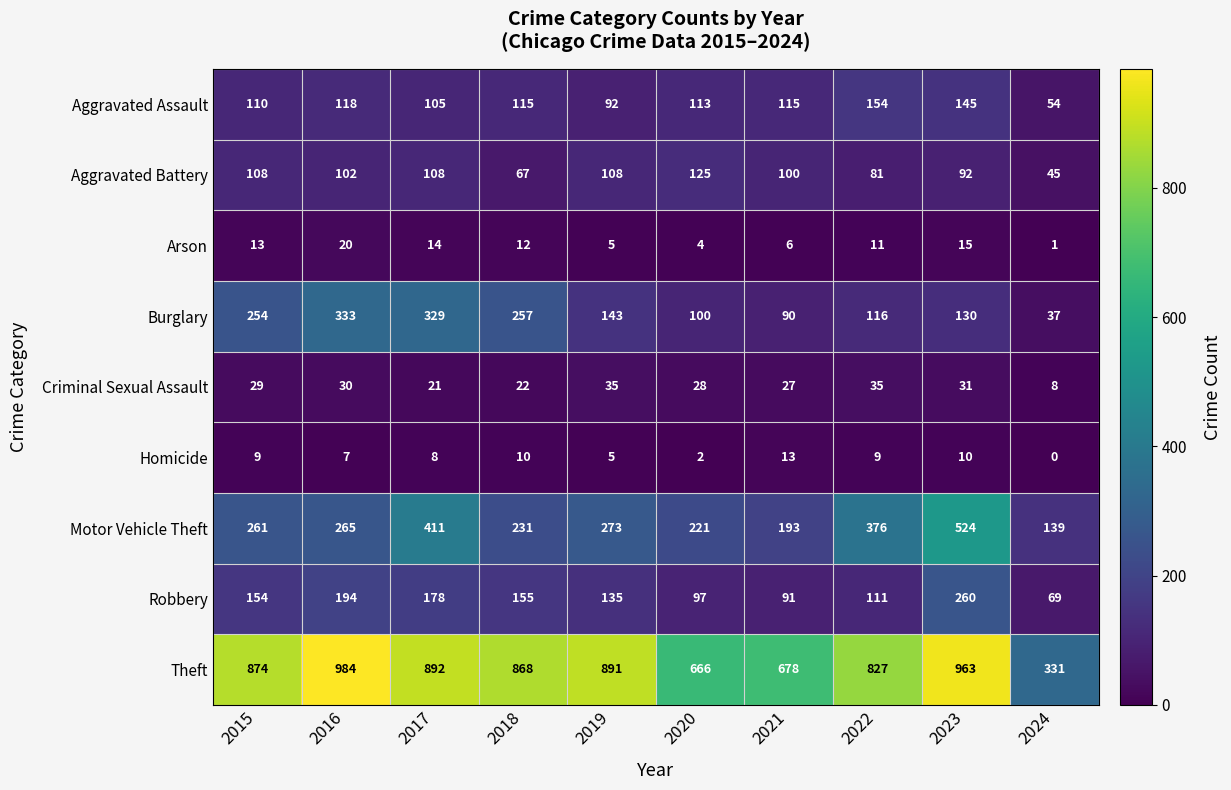

What is the average value of the Motor Vehicle Theft series?

289